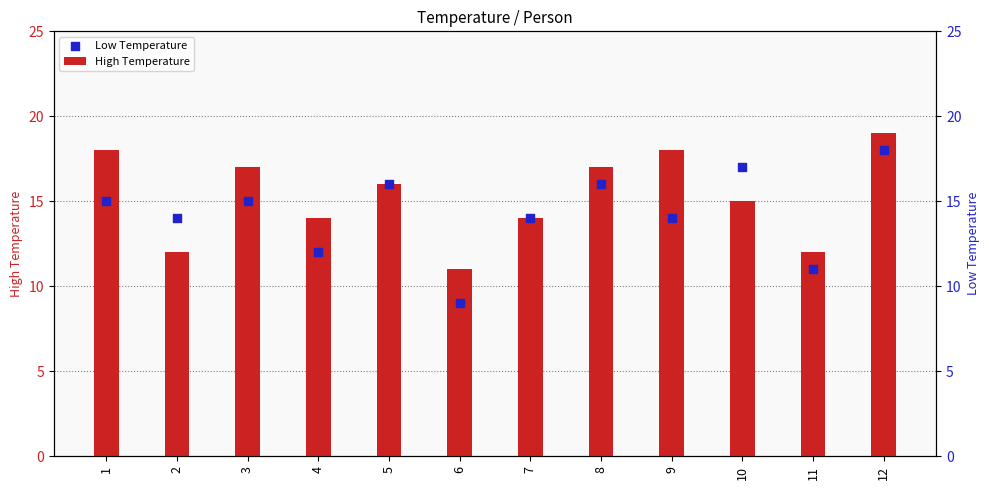

What is the total value across all series at 4?

26